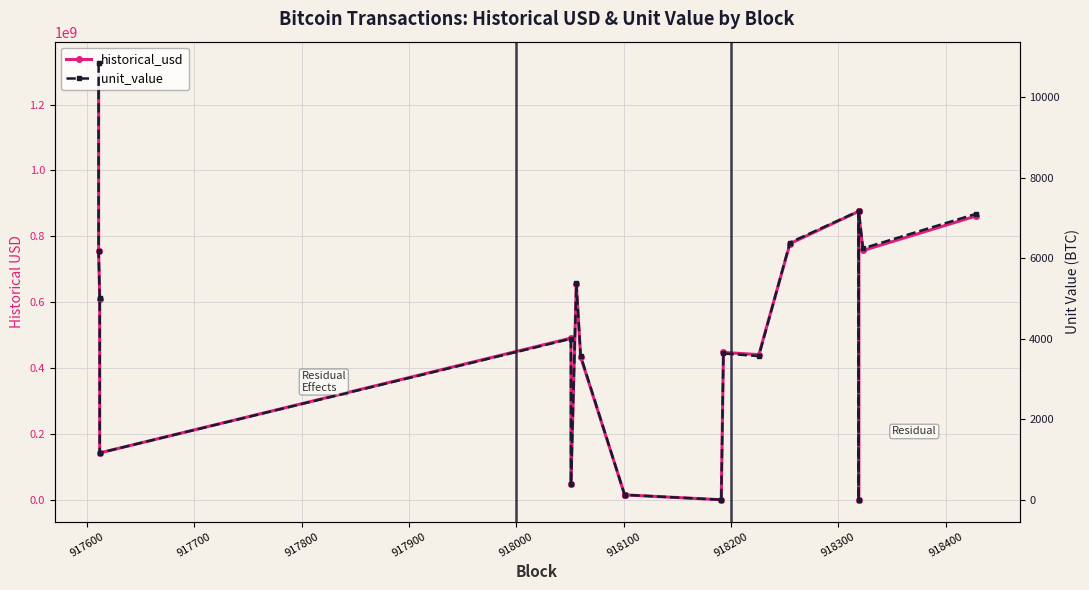

True or false: unit_value has a value of 6.0 at 918500.

False